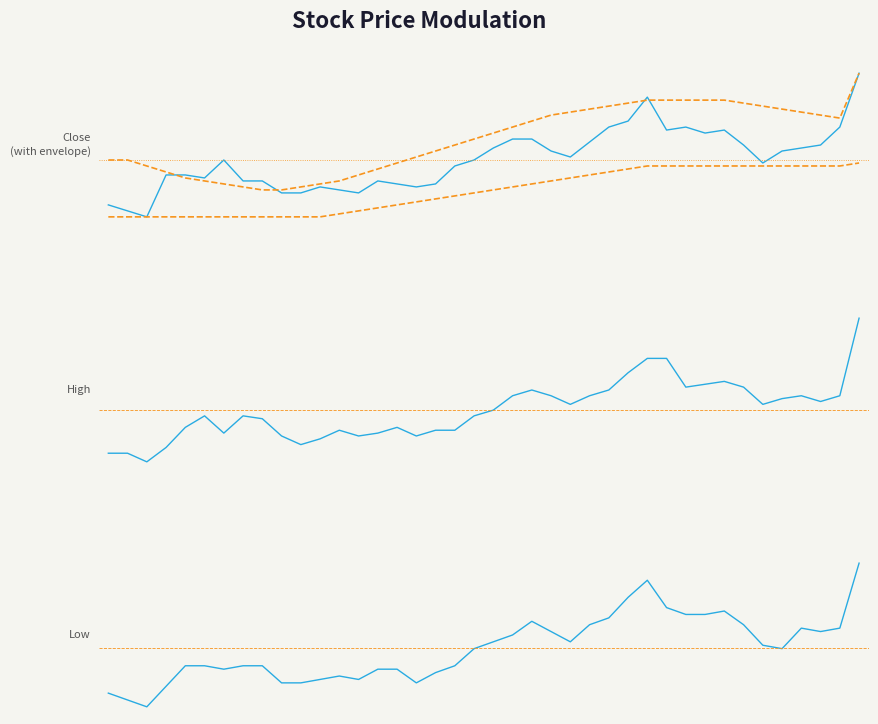

How many interior local valleys does the Envelope High series have?

1